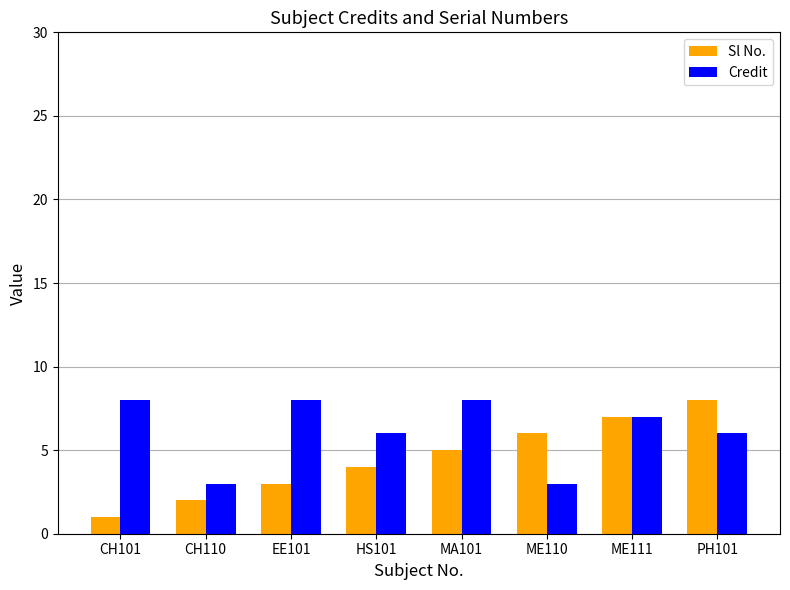

The value of Sl No. at CH101 is 1. True or false?

True